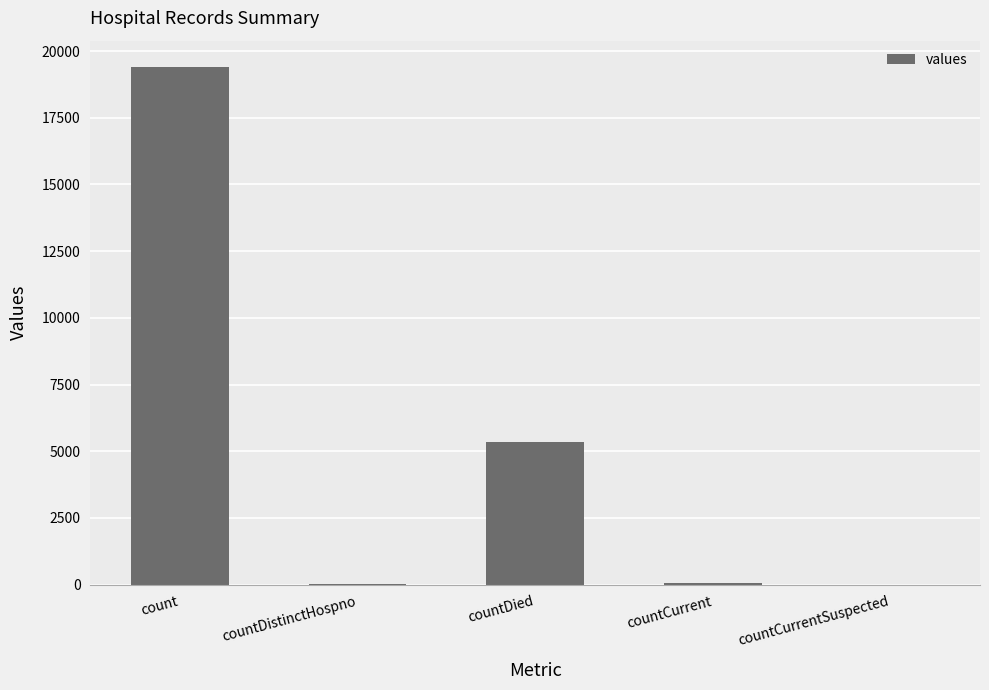

Where is the data nearest to the value 9710?

countDied